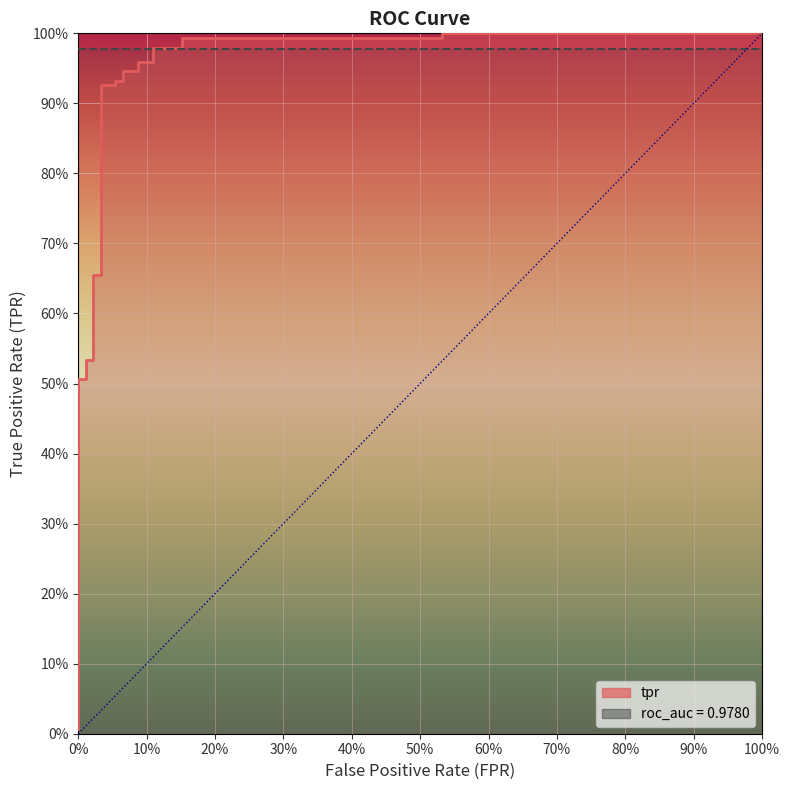

How many lines are shown in the chart?

3